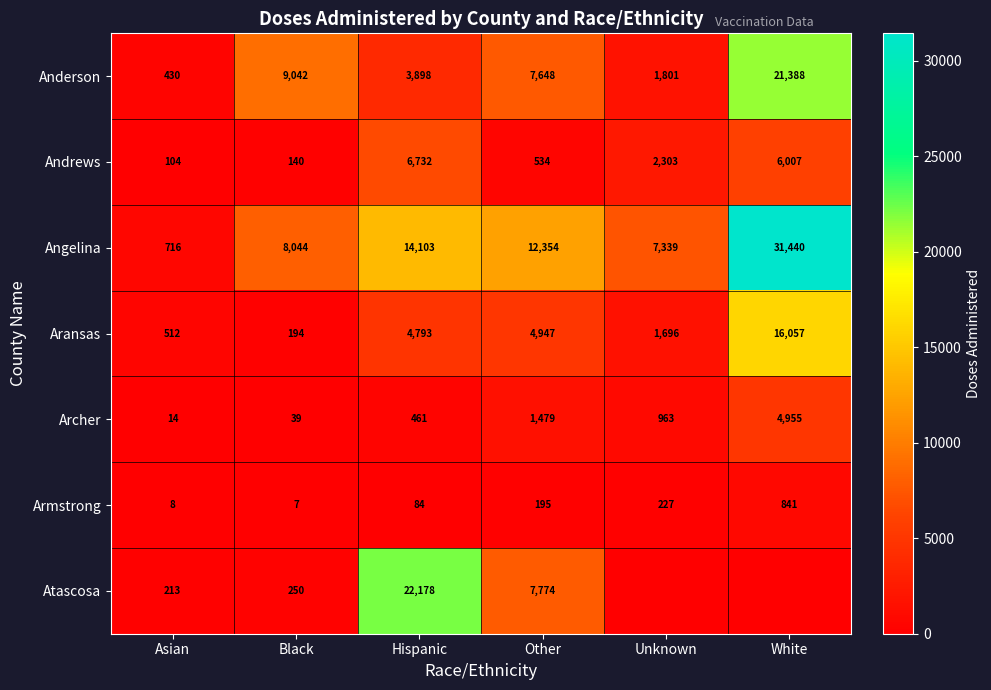

What is the sum of the Aransas values at Other and Unknown?

6643